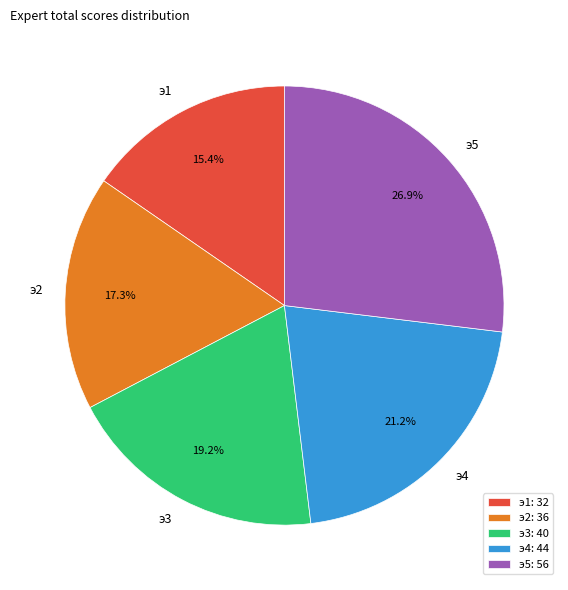

Which category has the biggest portion of the pie?

э5